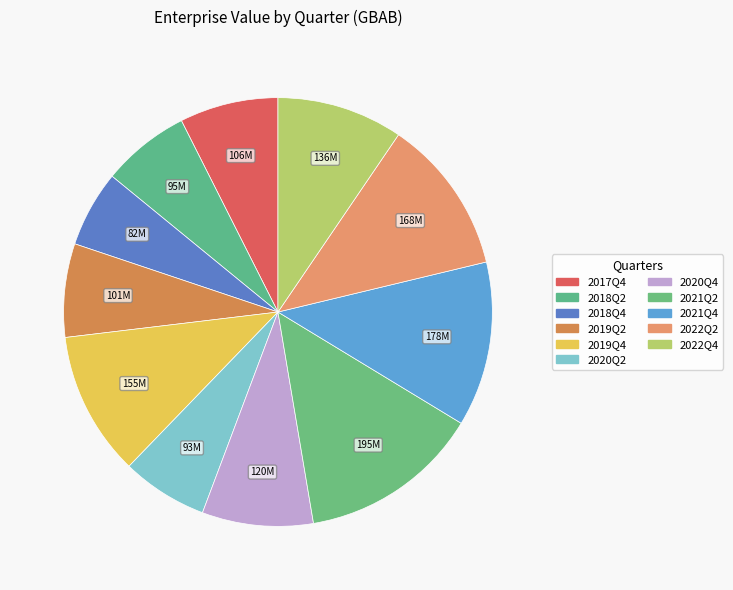

To the nearest percent, what is the average slice percentage?

9%